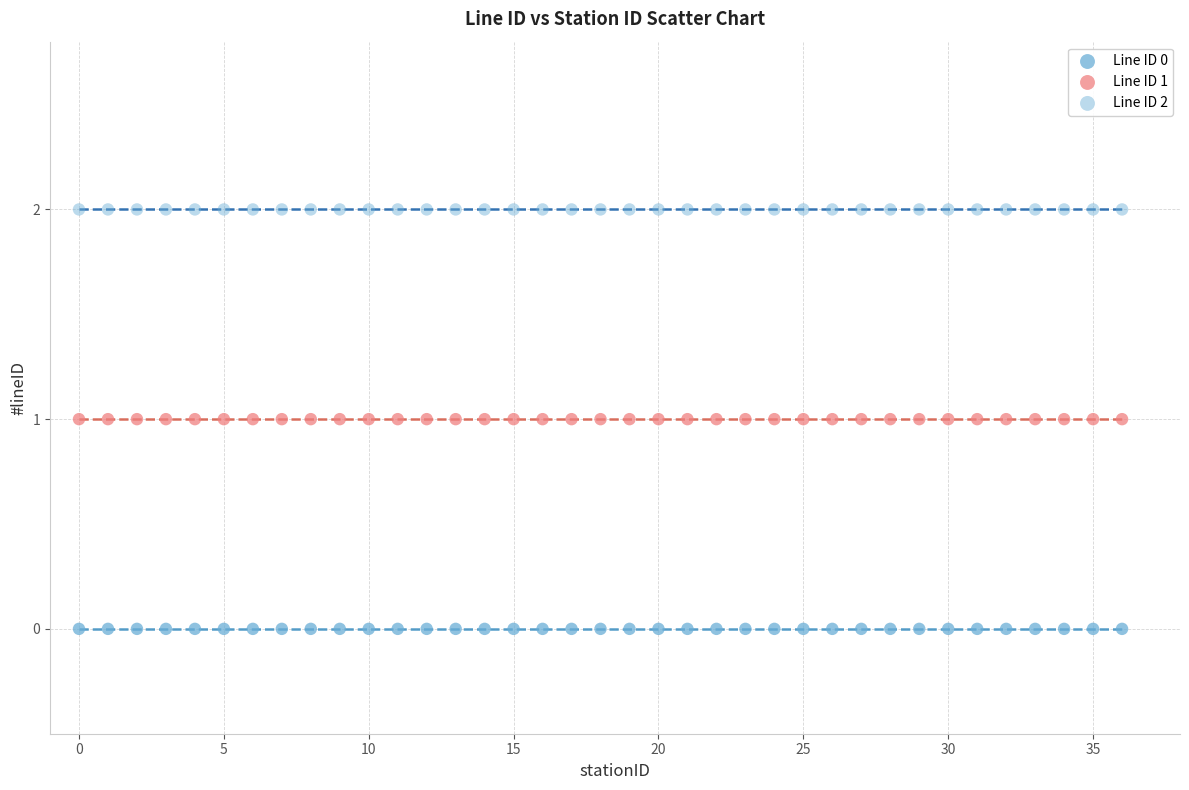

How many data points are displayed?

111